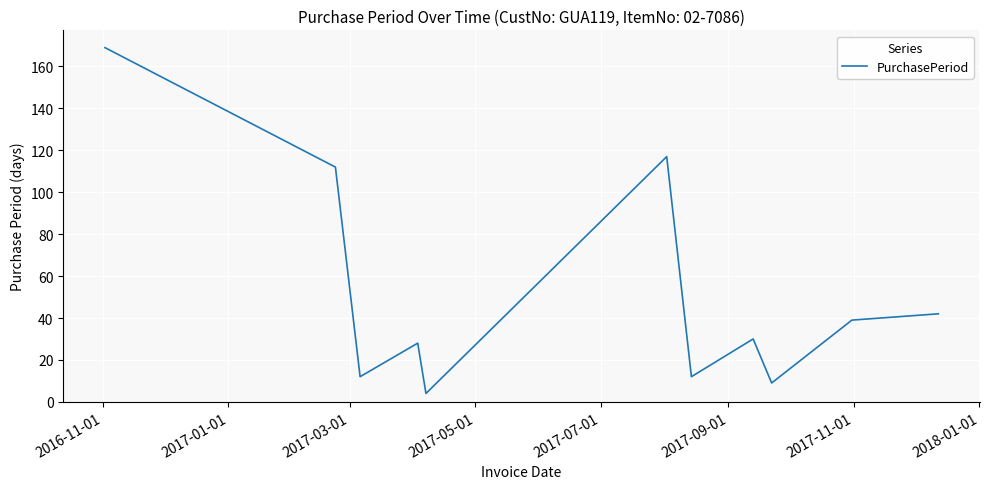

What is the minimum value shown in the chart?

4